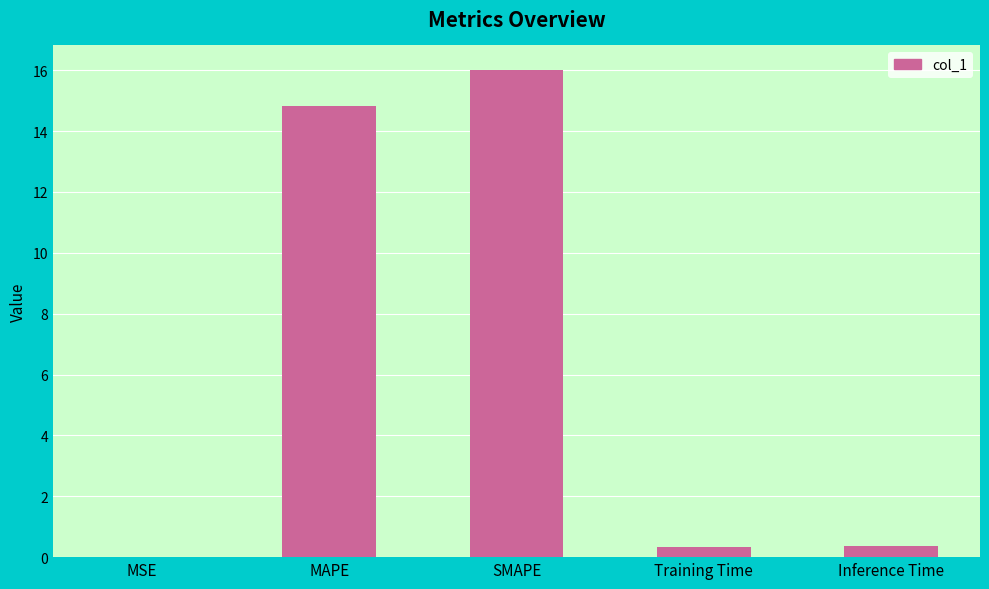

Which has a higher value, Inference Time or MAPE?

MAPE